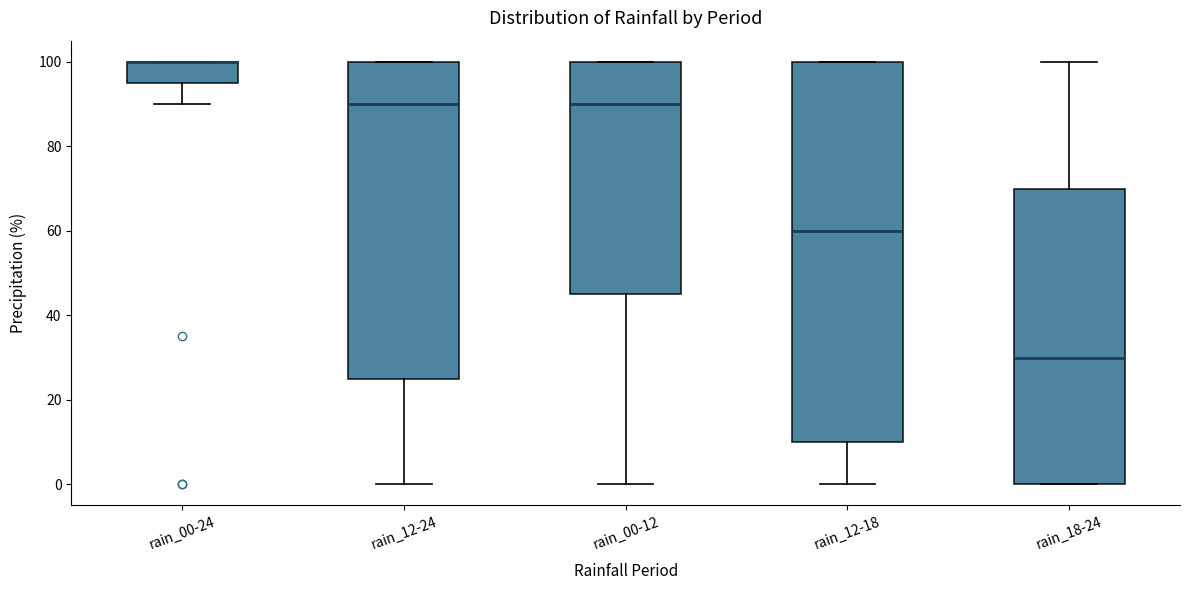

Reading left to right, read every box against the y-axis: the position of its median line, the range the box covers, and the ends of its whiskers. The values are not printed on the chart, so give them approximately, as read against the axis.

rain_00-24: median 100 (drawn on the box's upper edge), box 96 to 100, whiskers 90 to 100
rain_12-24: median 90, box 26 to 100, whiskers 0 to 100
rain_00-12: median 90, box 46 to 100, whiskers 0 to 100
rain_12-18: median 60, box 10 to 100, whiskers 0 to 100
rain_18-24: median 30, box 0 to 70, whiskers 0 to 100